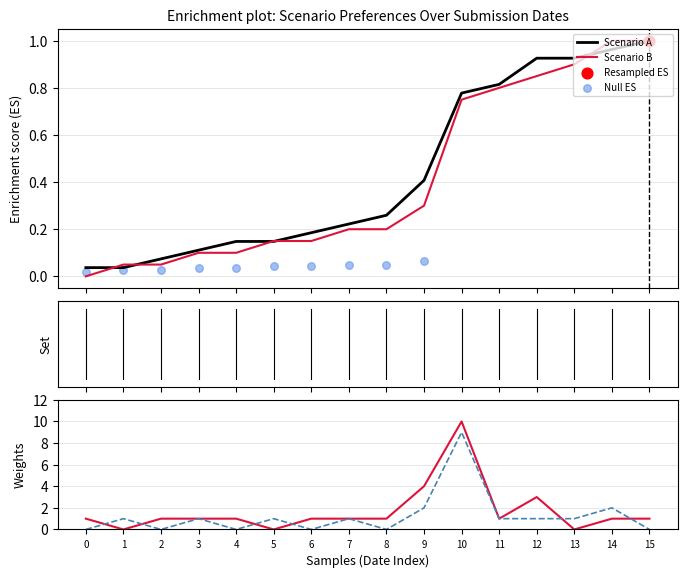

Which series has the largest total across all categories?

Scenario A